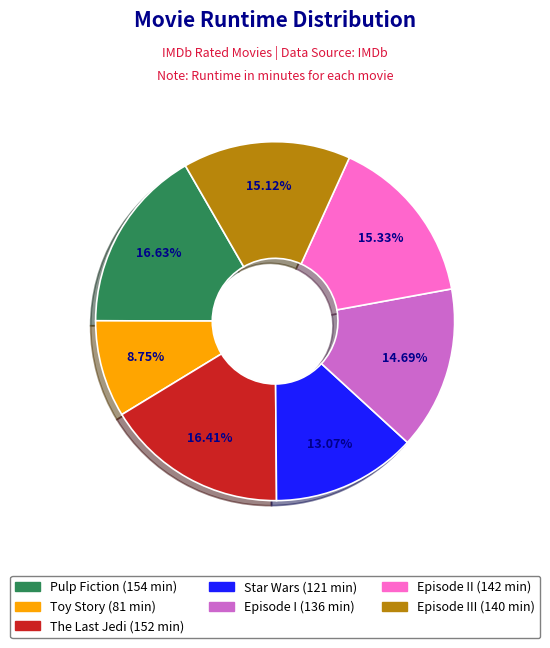

Between Toy Story (81 min) and Episode II (142 min), which is larger?

Episode II (142 min)